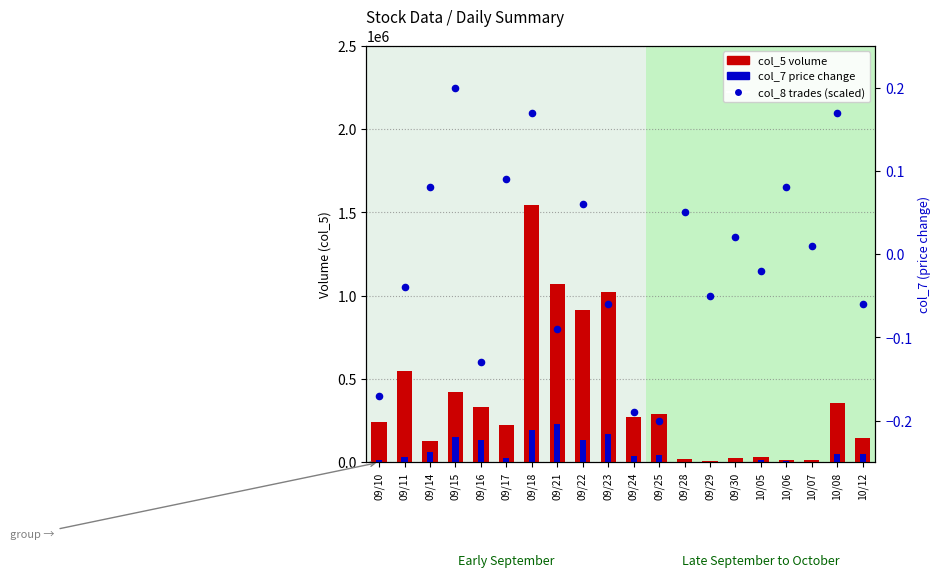

Which series has the largest total across all categories?

col_5 (volume)